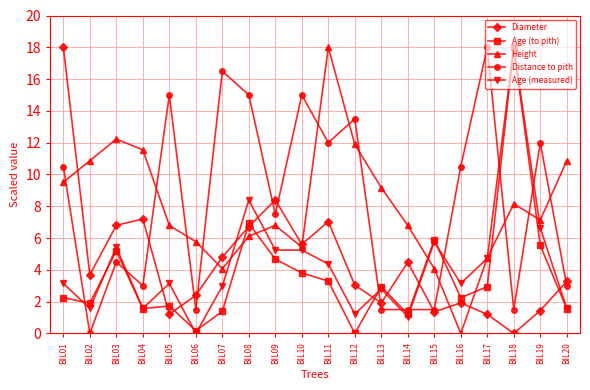

What is the sum of all Diameter values?

90.5